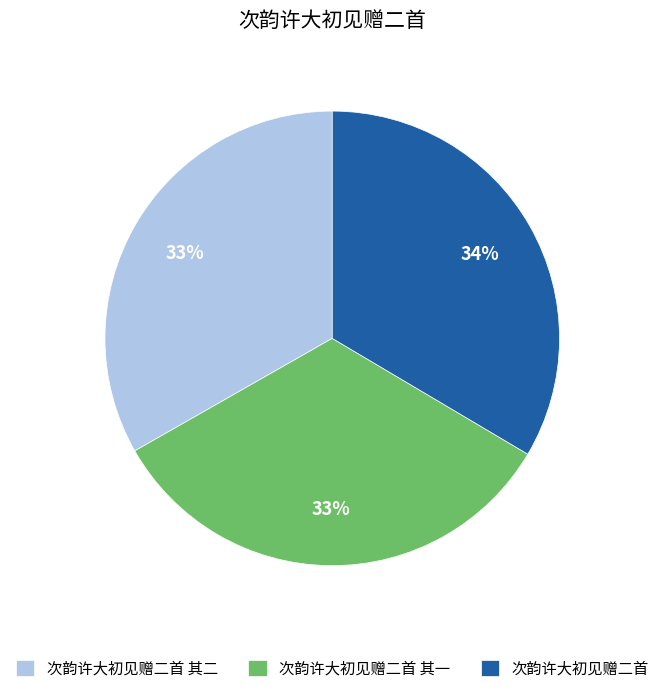

What is the ratio of the value at 次韵许大初见赠二首 to the value at 次韵许大初见赠二首 其二?

1.0